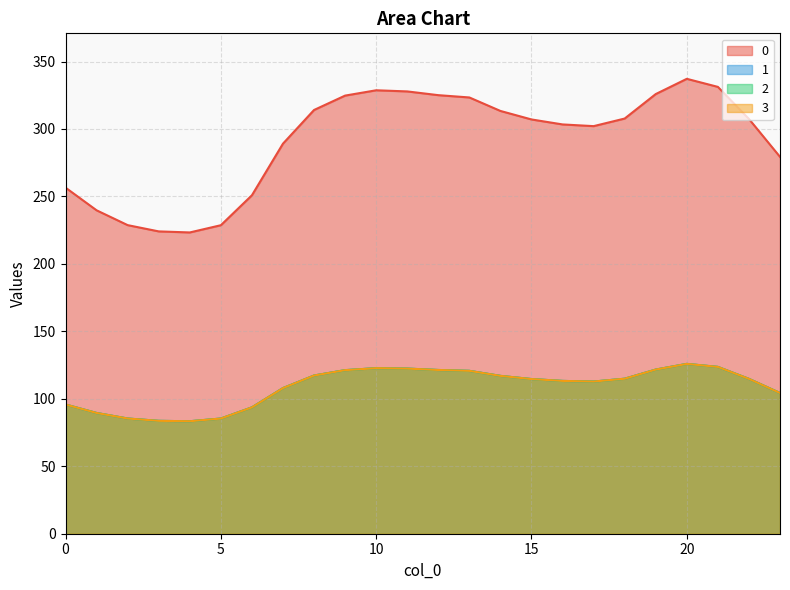

What is the value of the 0 point at the 10th from the left?

324.7